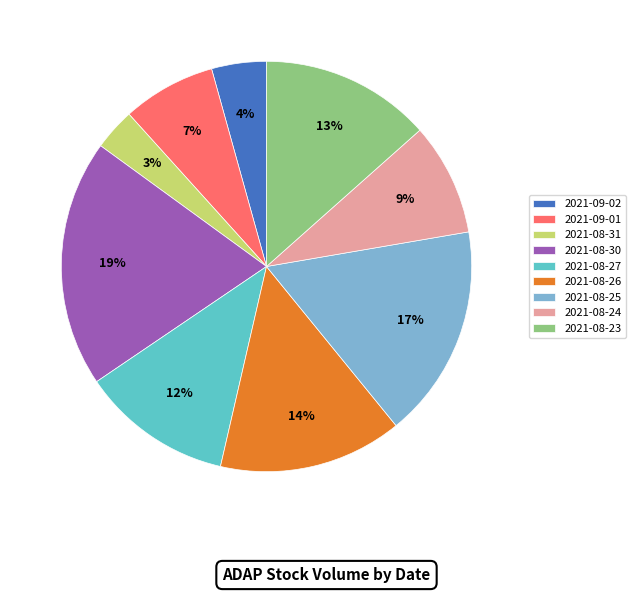

Does 2021-09-01 account for over 50% of the chart?

No